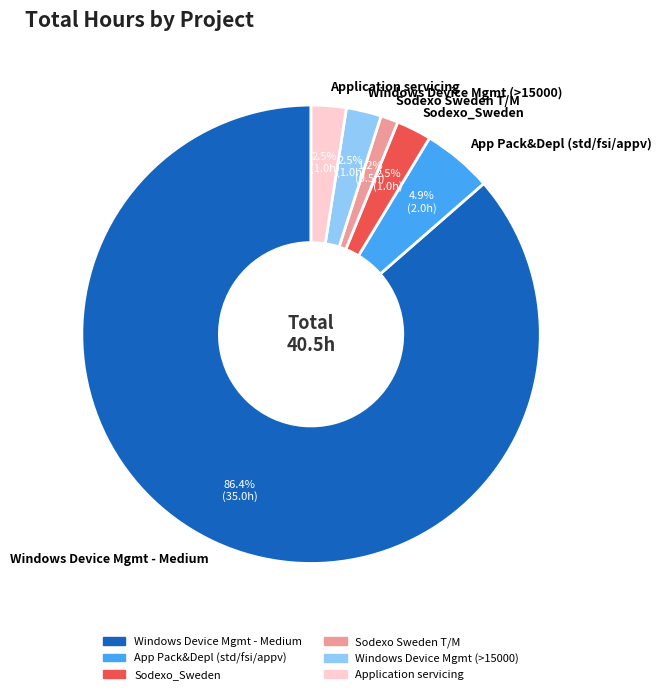

Which slice represents more than half of the pie?

Windows Device Mgmt - Medium